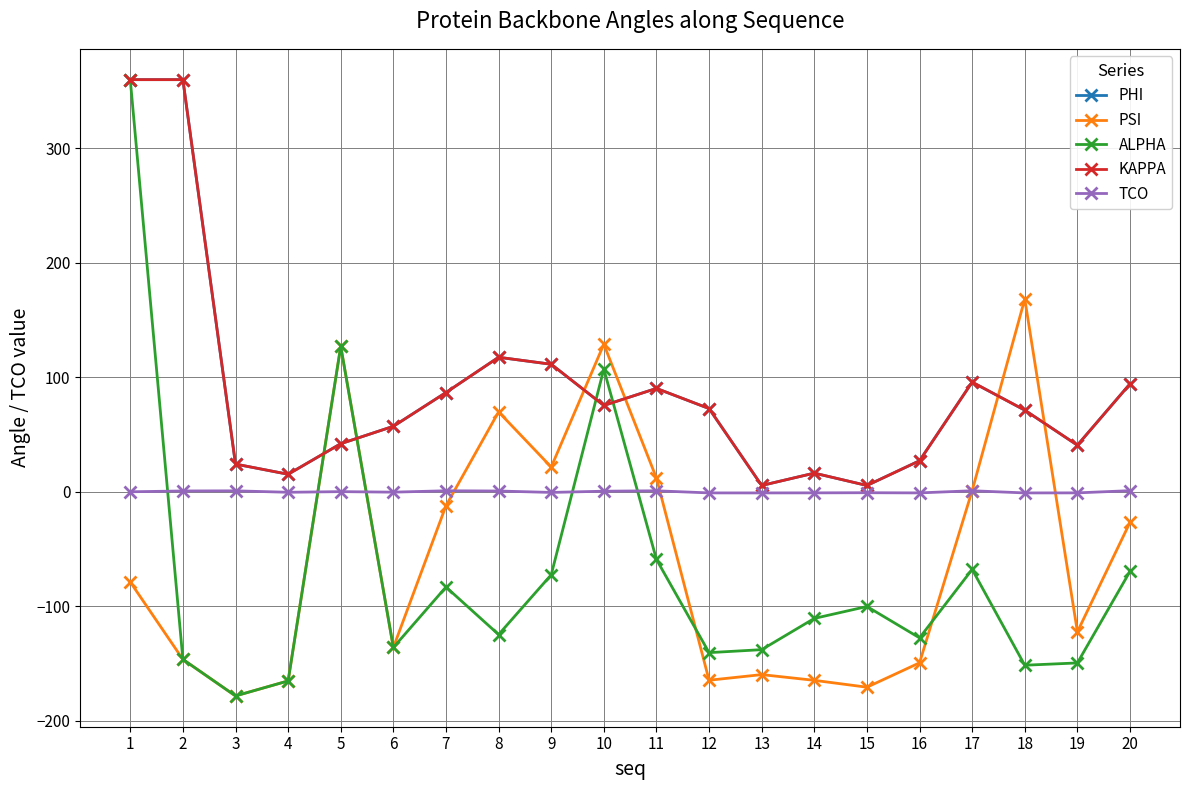

What is the value of the TCO point at the 13th from the left?

-1.0